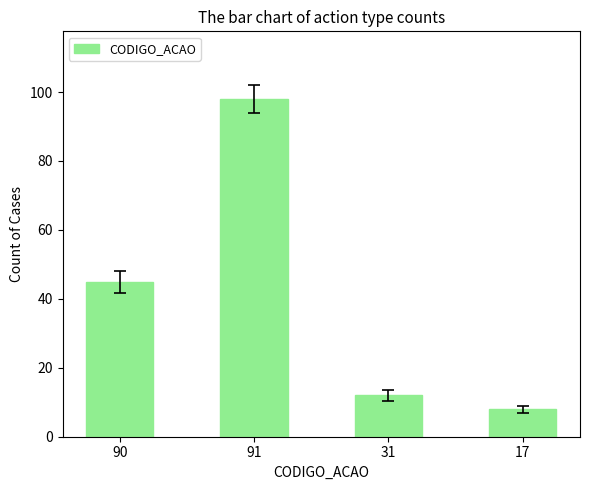

Are the bars grouped side by side (vs. stacked)?

No